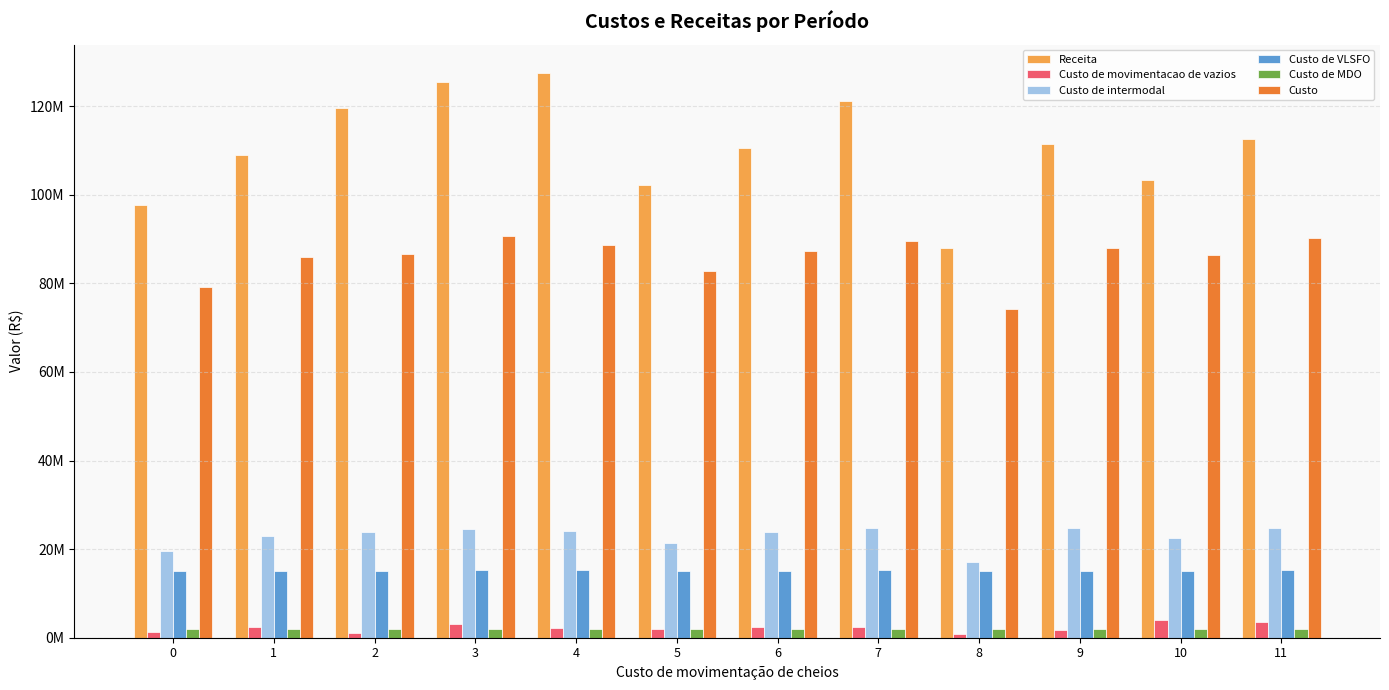

Are the bars horizontal?

No